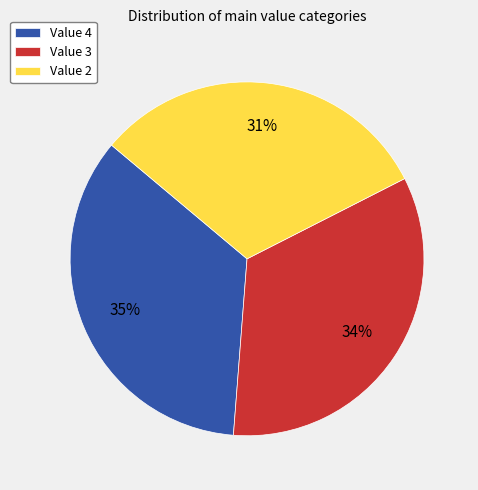

Count the number of slices in the pie.

3